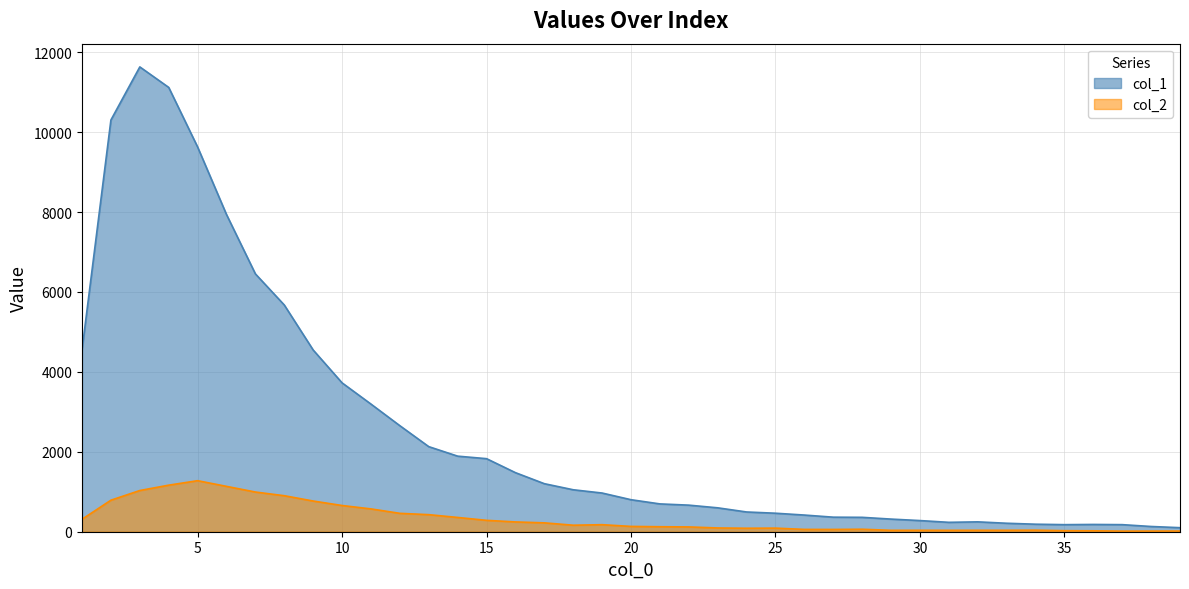

What is the maximum value shown in the chart?

11631